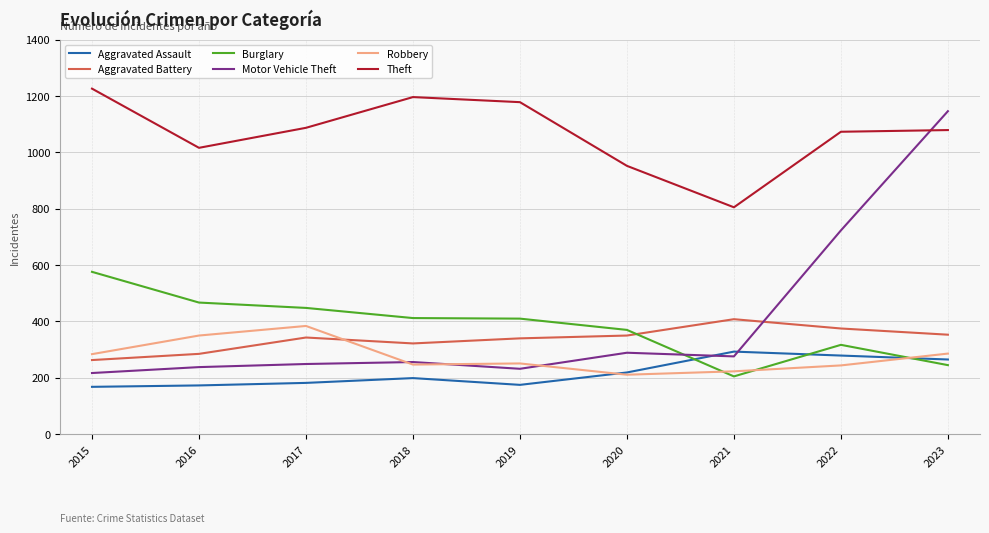

Is the value of Robbery at 2015 greater than the value of Theft at 2022?

No